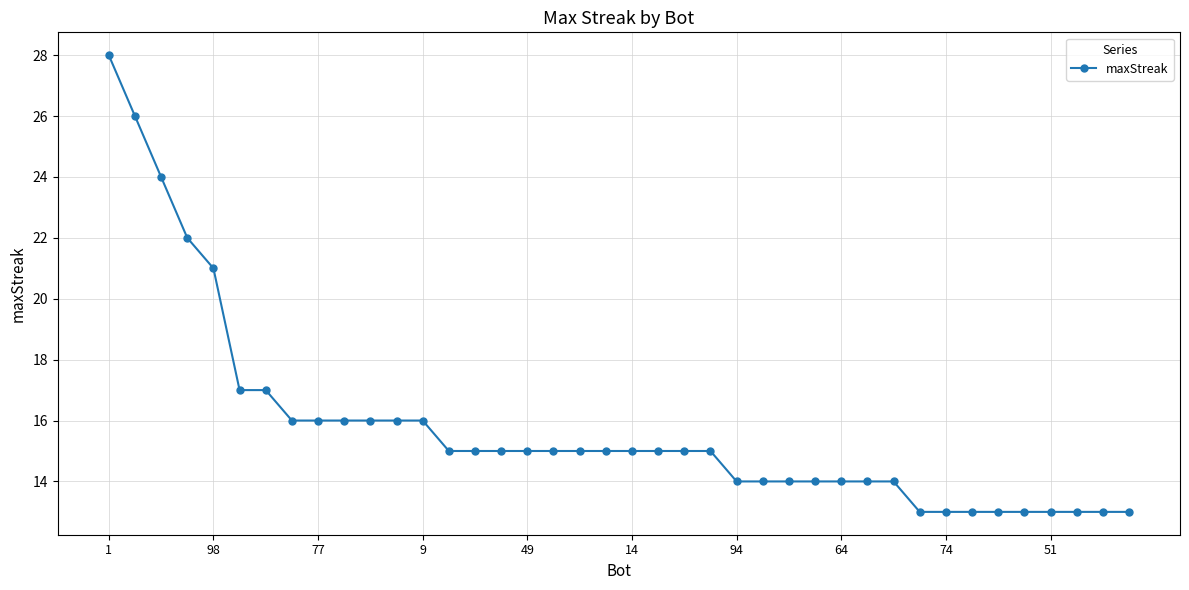

How many lines are shown in the chart?

1